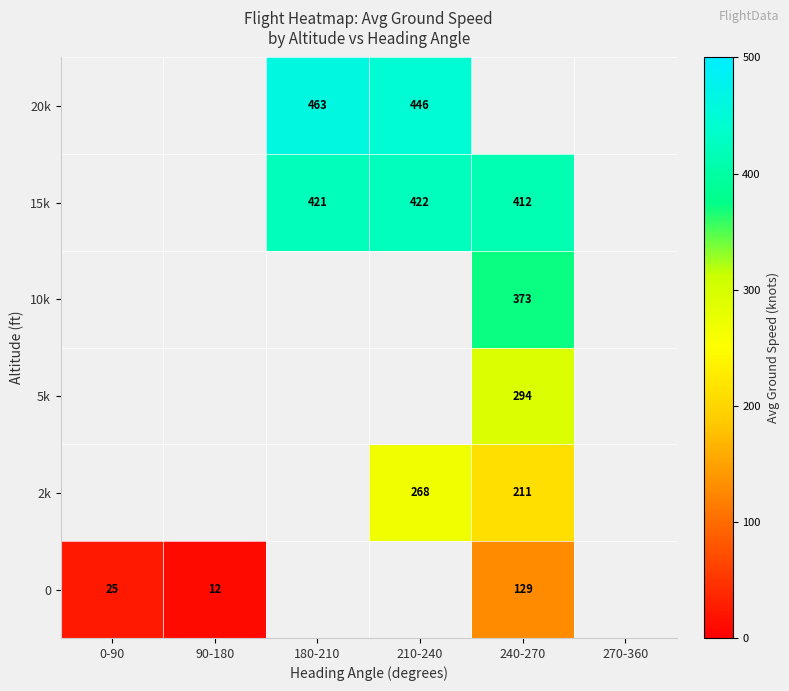

What is the difference between the maximum and minimum values in the 0 series?

117.8